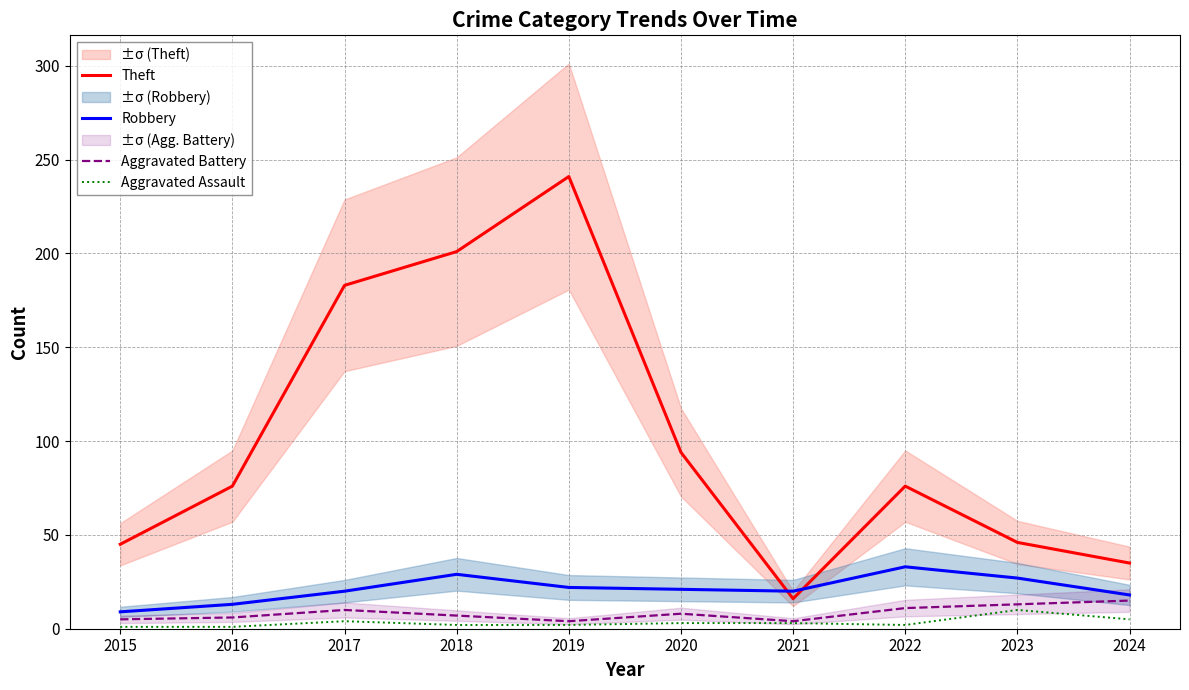

At which label is Aggravated Battery closest to 9?

2017